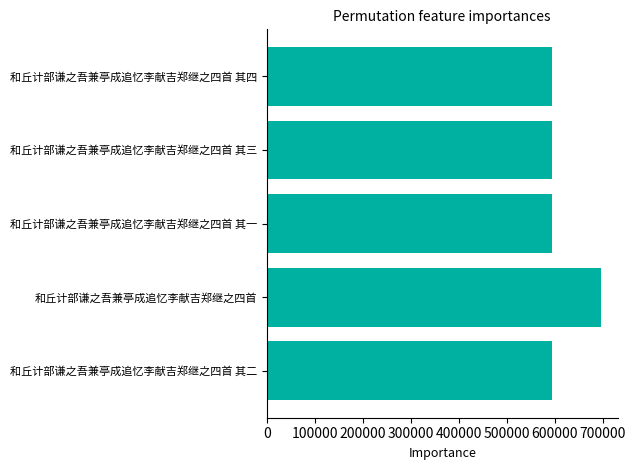

What is the sum of all values?

3068904